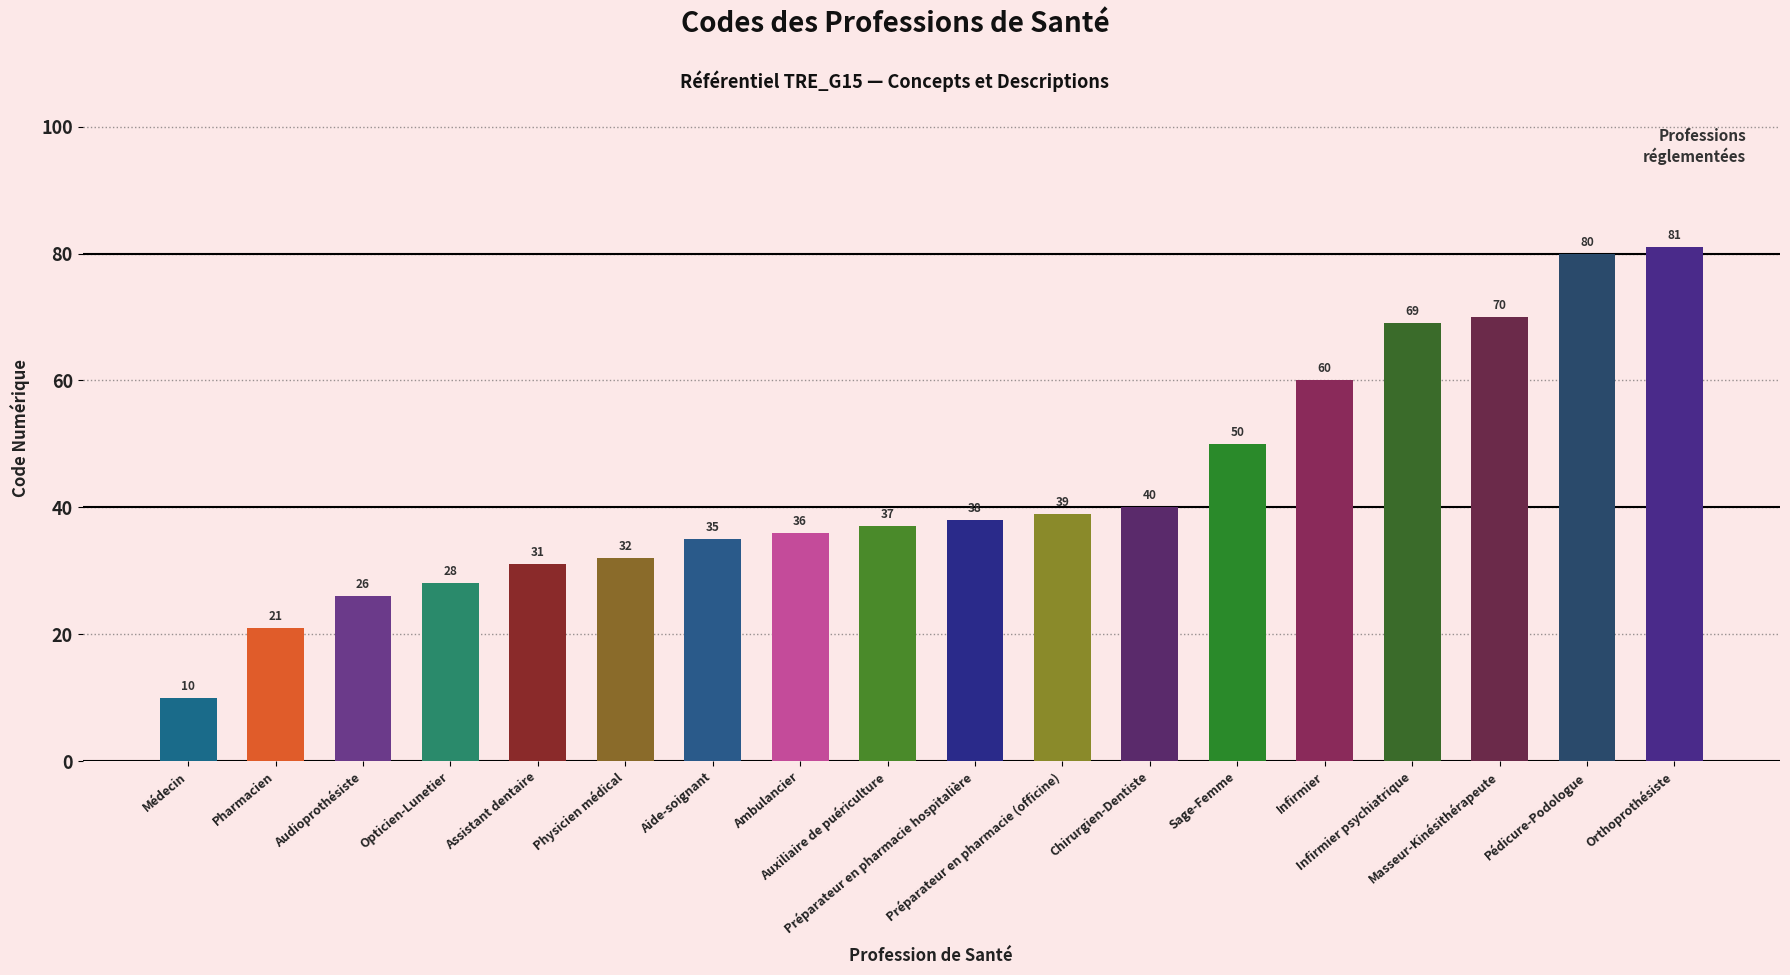

Reading left to right, transcribe all the data shown in this chart.

Médecin=10	Pharmacien=21	Audioprothésiste=26	Opticien-Lunetier=28	Assistant dentaire=31	Physicien médical=32	Aide-soignant=35	Ambulancier=36	Auxiliaire de puériculture=37	Préparateur en pharmacie hospitalière=38	Préparateur en pharmacie (officine)=39	Chirurgien-Dentiste=40	Sage-Femme=50	Infirmier=60	Infirmier psychiatrique=69	Masseur-Kinésithérapeute=70	Pédicure-Podologue=80	Orthoprothésiste=81